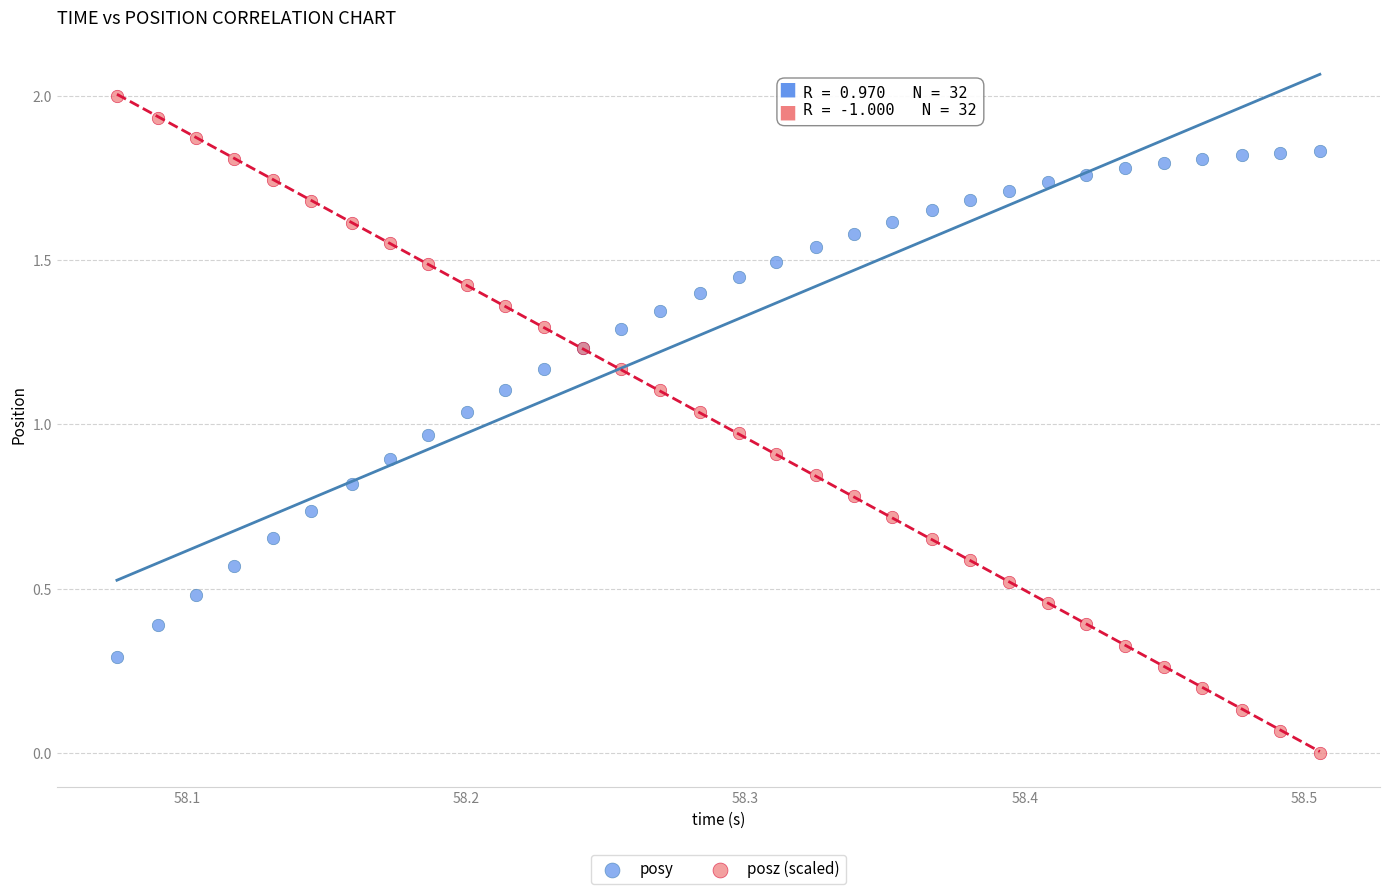

Which series contains the lowest Y value?

posz (scaled)